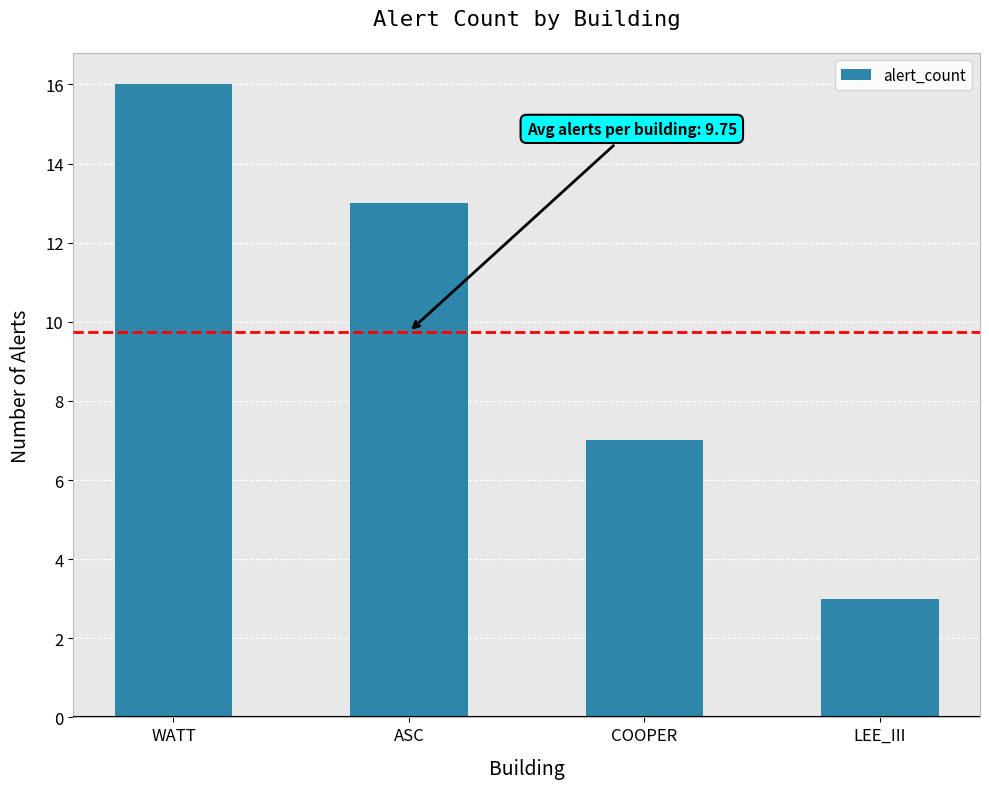

Read the value at WATT.

16